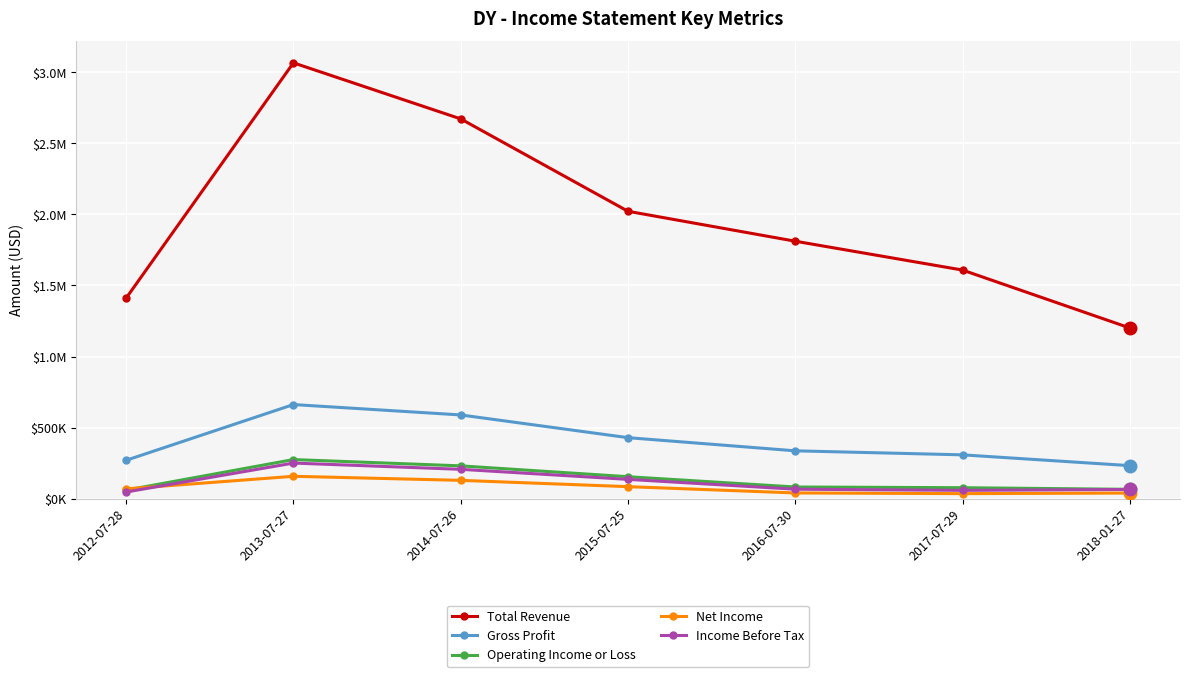

What are all the series names shown in the legend?

Total Revenue, Gross Profit, Operating Income or Loss, Net Income, Income Before Tax